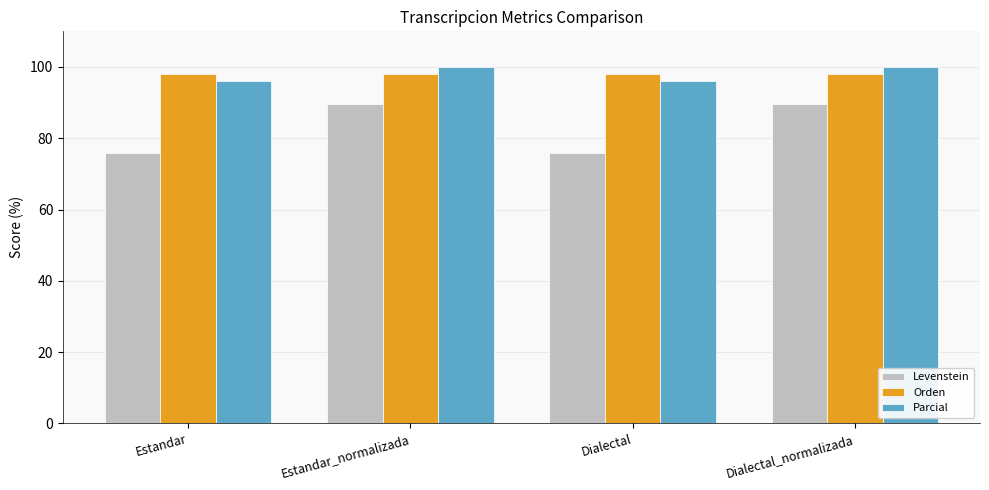

What is the sum of all Parcial values?

392.3